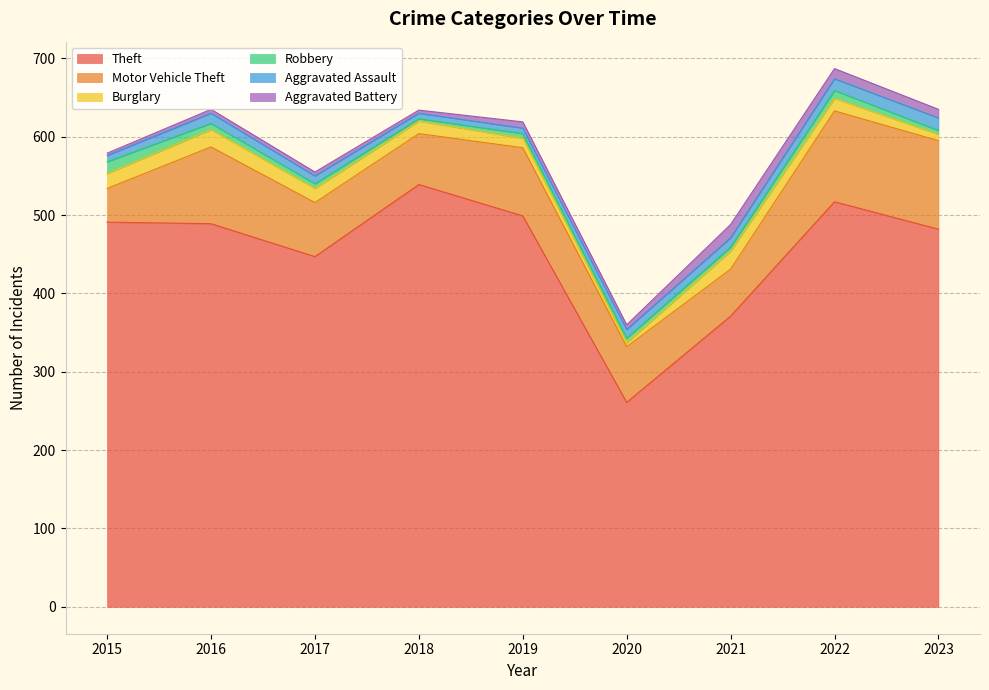

How many values in the Burglary series are below 16?

3